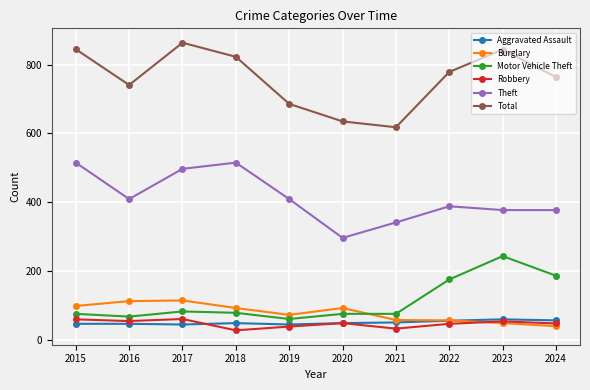

How many lines are shown in the chart?

6